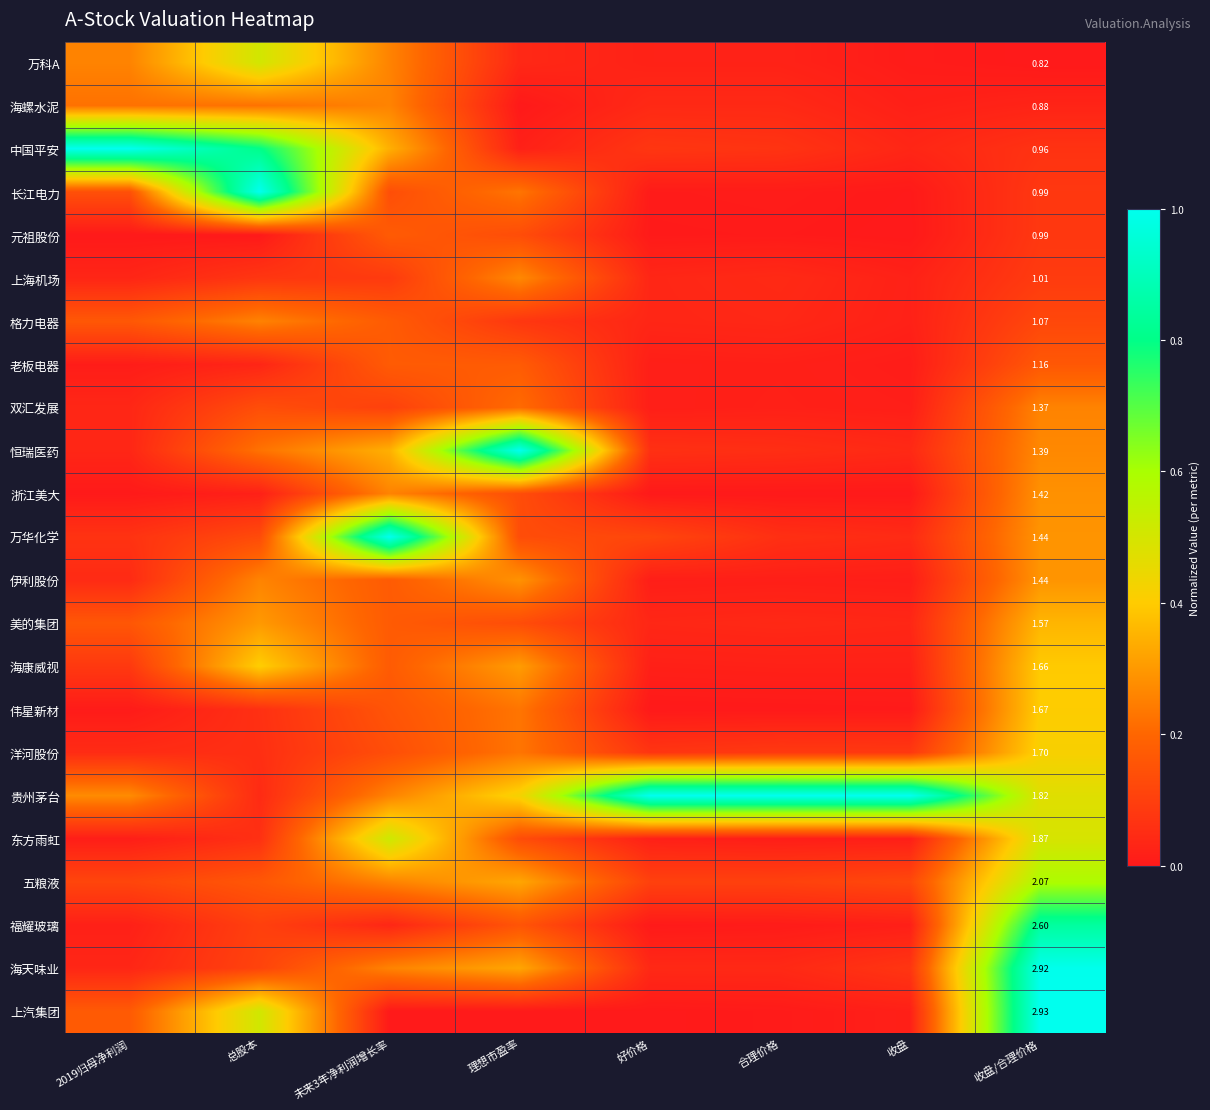

What is the sum of the 恒瑞医药 values at 好价格 and 理想市盈率?

1.1